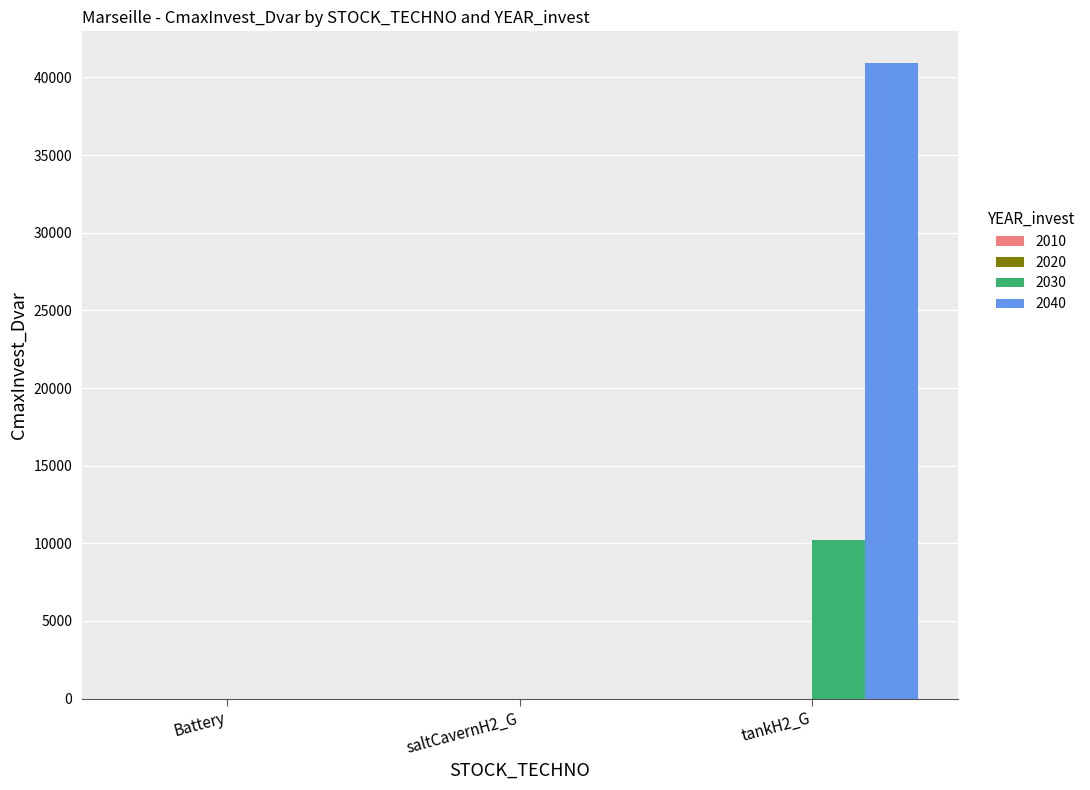

True or false: 2040 has a value of 53676.5 at tankH2_G.

False